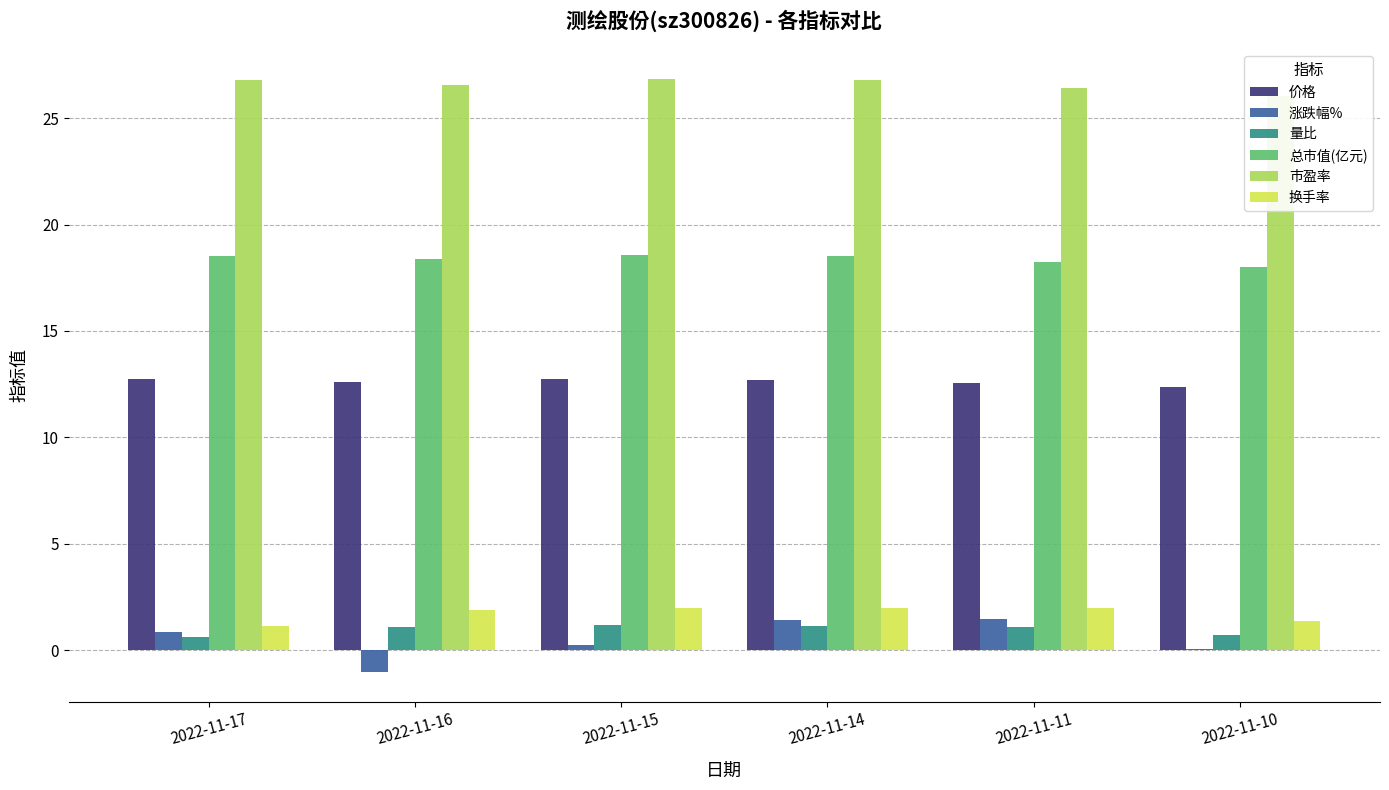

What are all the series names shown in the legend?

价格, 涨跌幅%, 量比, 总市值(亿元), 市盈率, 换手率